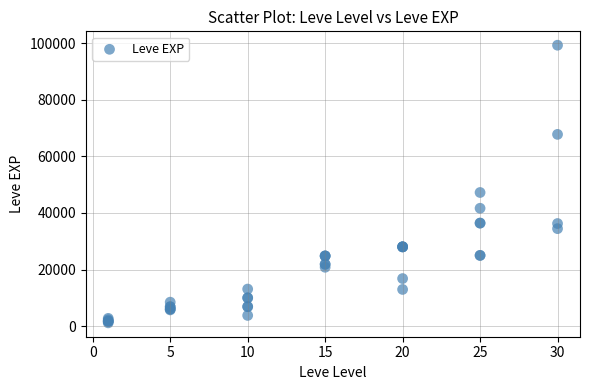

What Y value in the scatter plot is closest to 50190?

47200